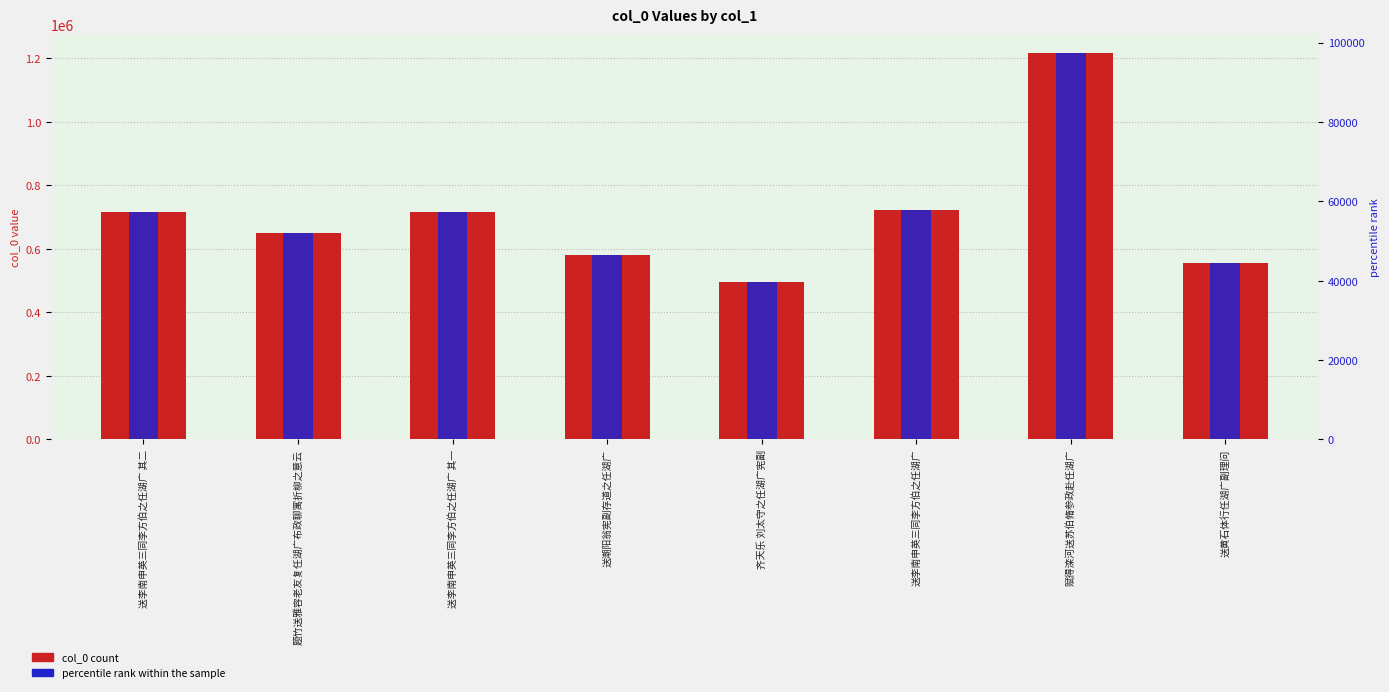

Is it true that percentile rank equals 78375.7 at 送潮阳翁宪副存道之任湖广?

False